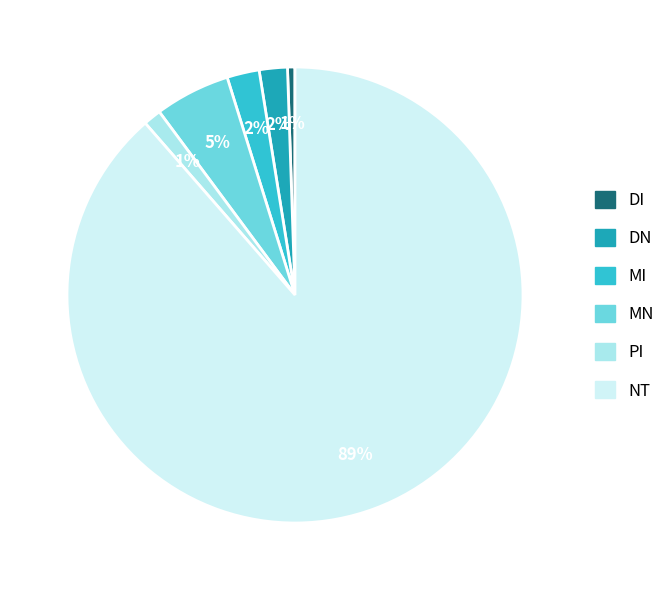

Does NT represent more than half of the total?

Yes